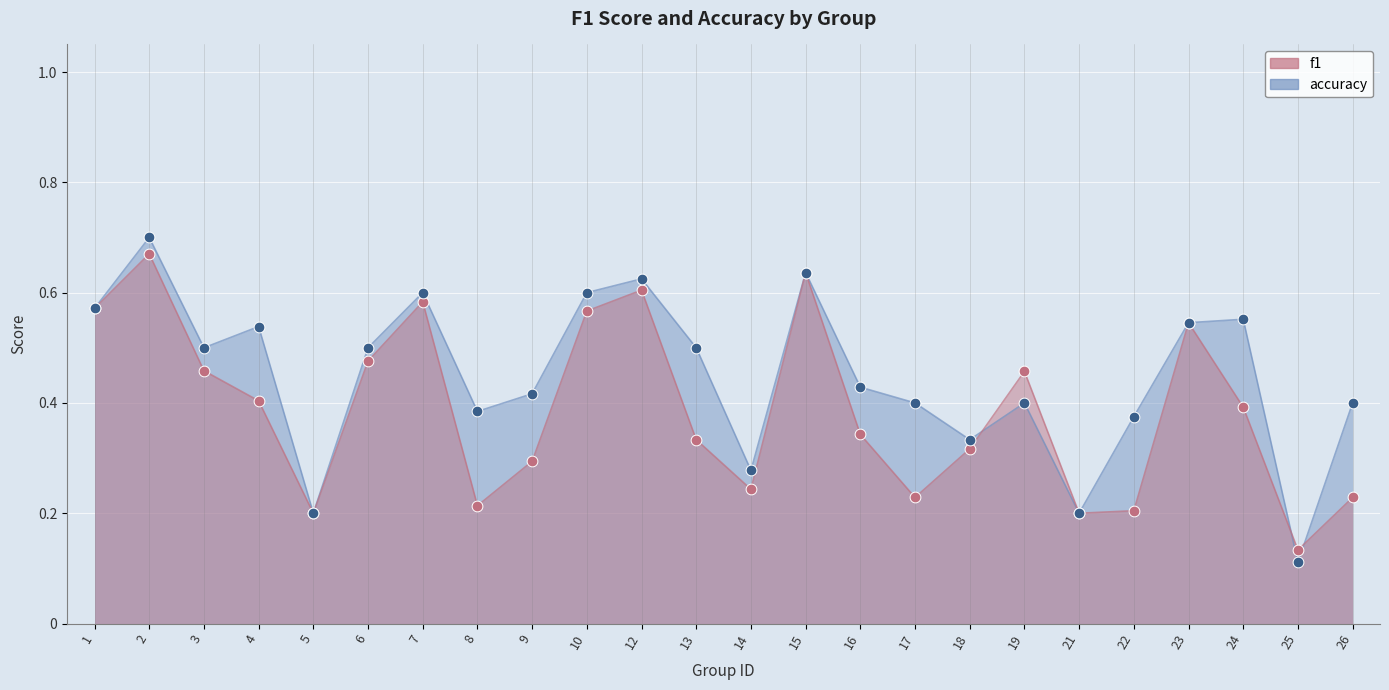

Which series has the largest total across all categories?

accuracy